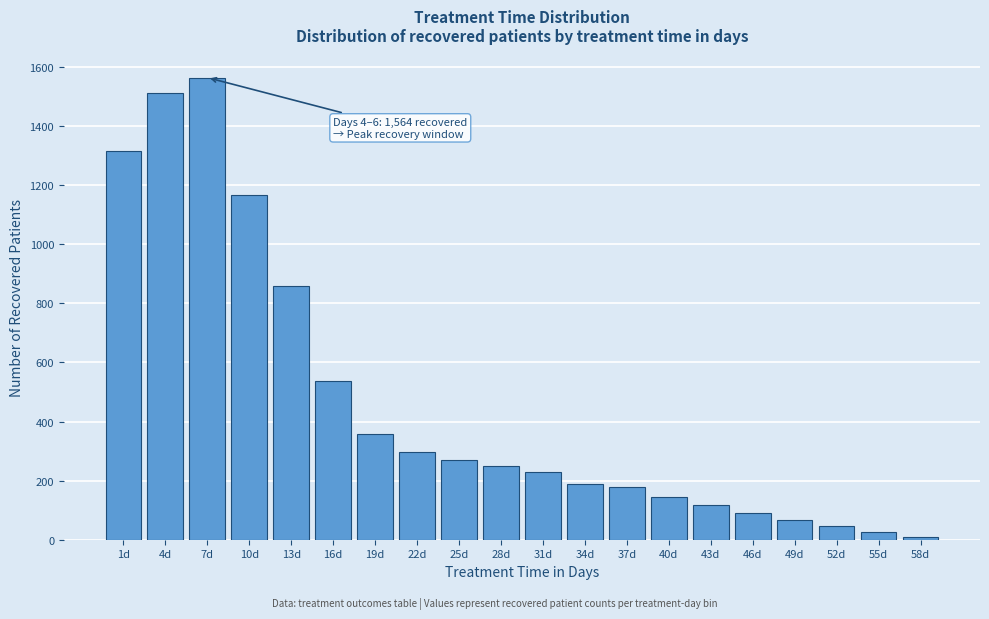

Reading left to right, transcribe all the data shown in this chart.

1315	1512	1564	1168	858	537	358	297	271	250	230	187	178	145	117	91	68	46	27	9